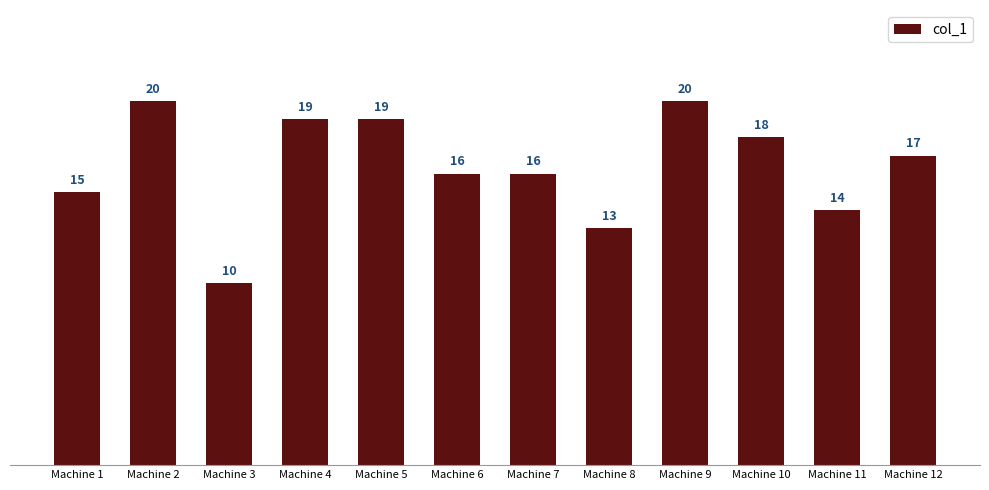

What is the sum of the values at Machine 3 and Machine 5?

29